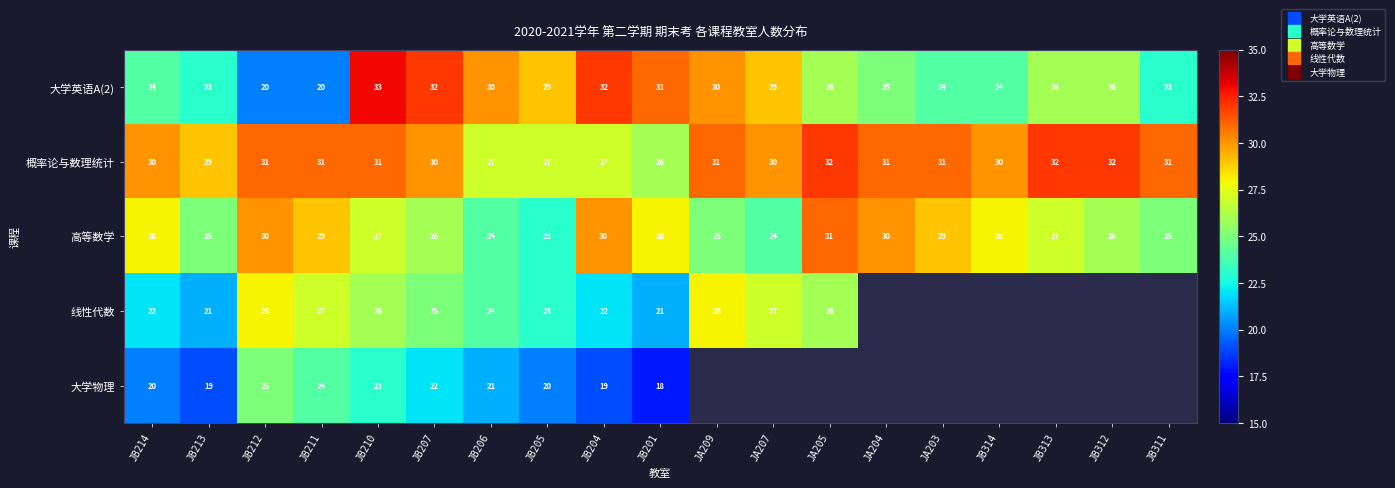

Is the value of 概率论与数理统计 at JB312 greater than the value of 线性代数 at JB214?

Yes